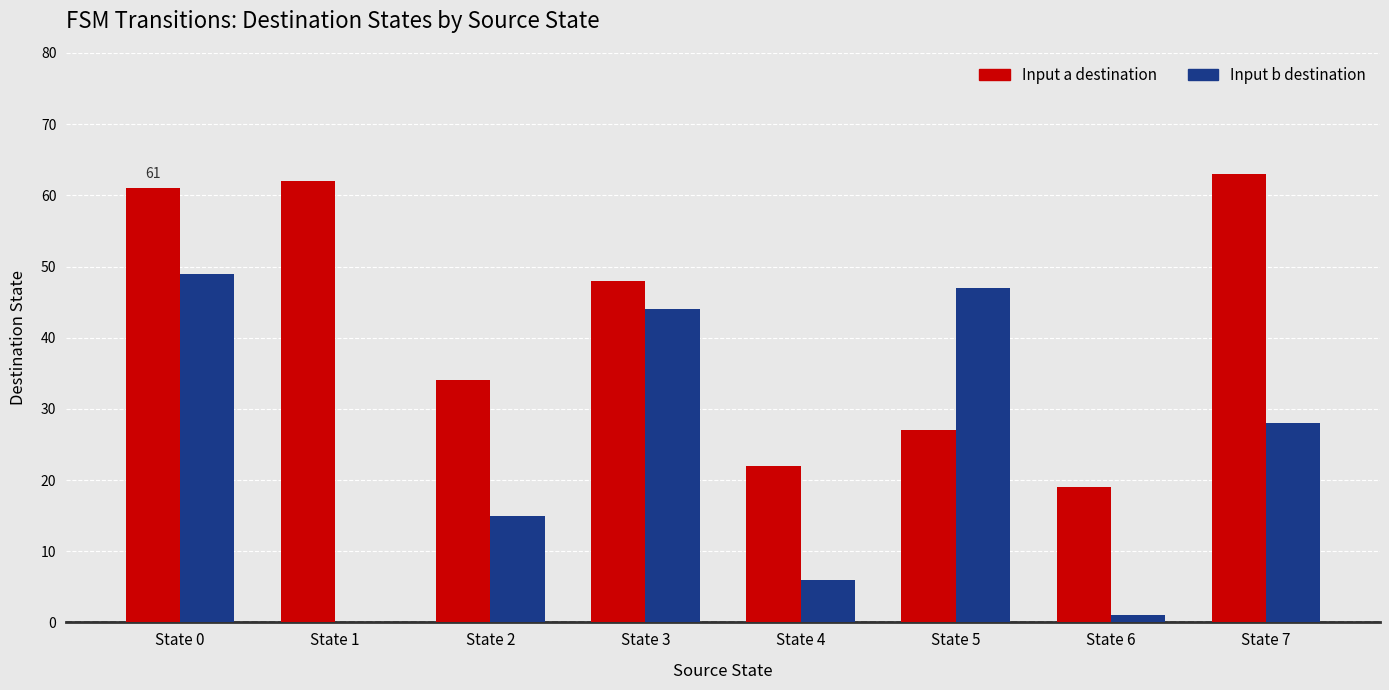

What is the average value of the Input a destination series?

42